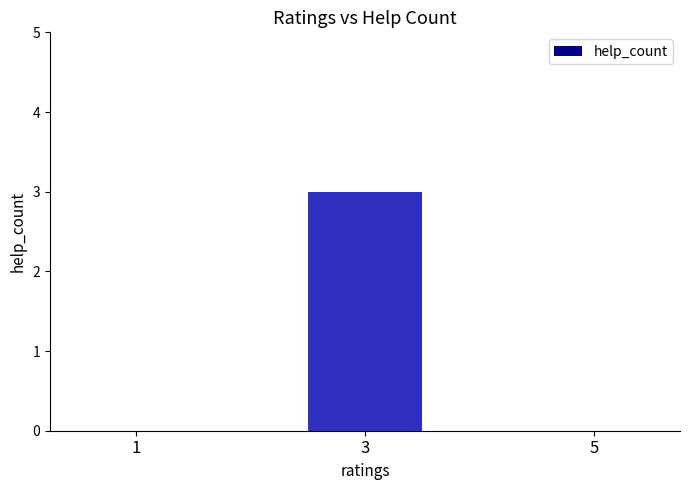

What is the change in value from 1 to 3?

+3